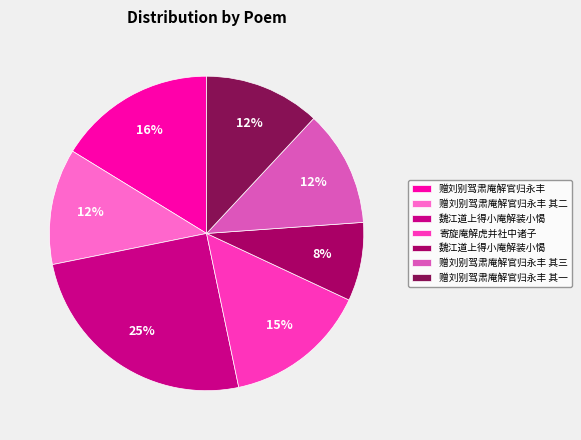

Is there any slice that represents more than half of the pie?

No